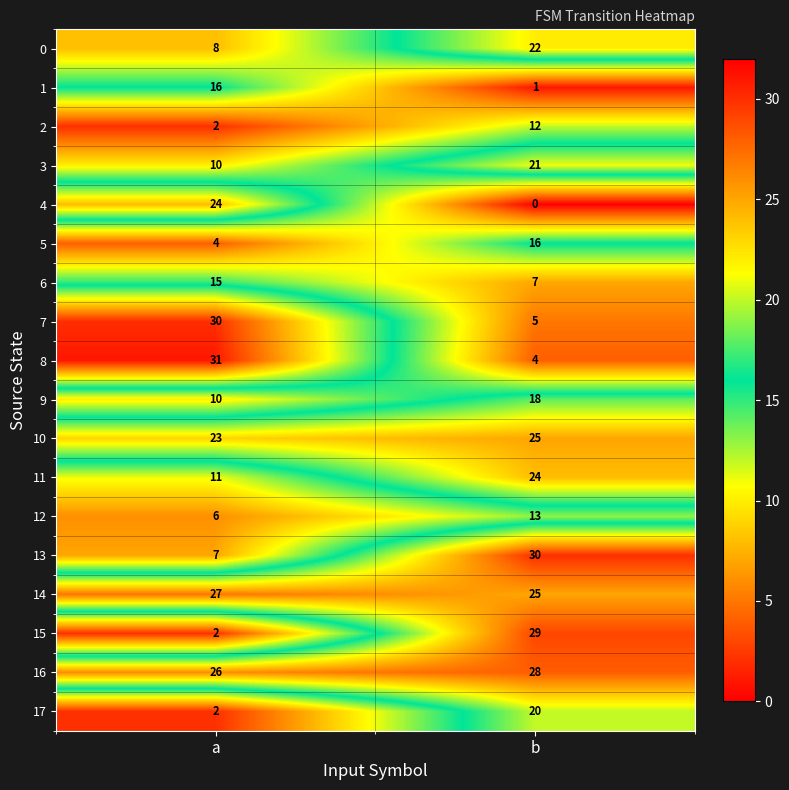

Rank the categories by 16 value from lowest to highest.

a, b